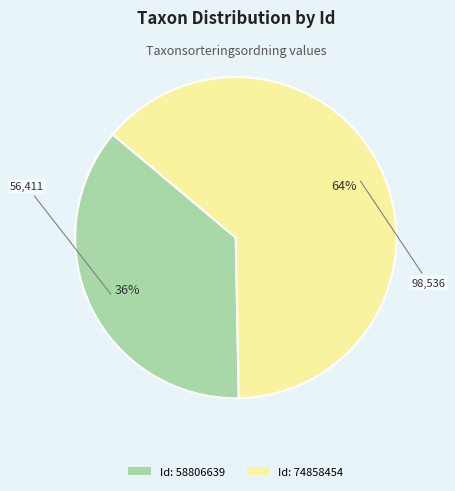

Which slice is the smallest?

Id: 58806639